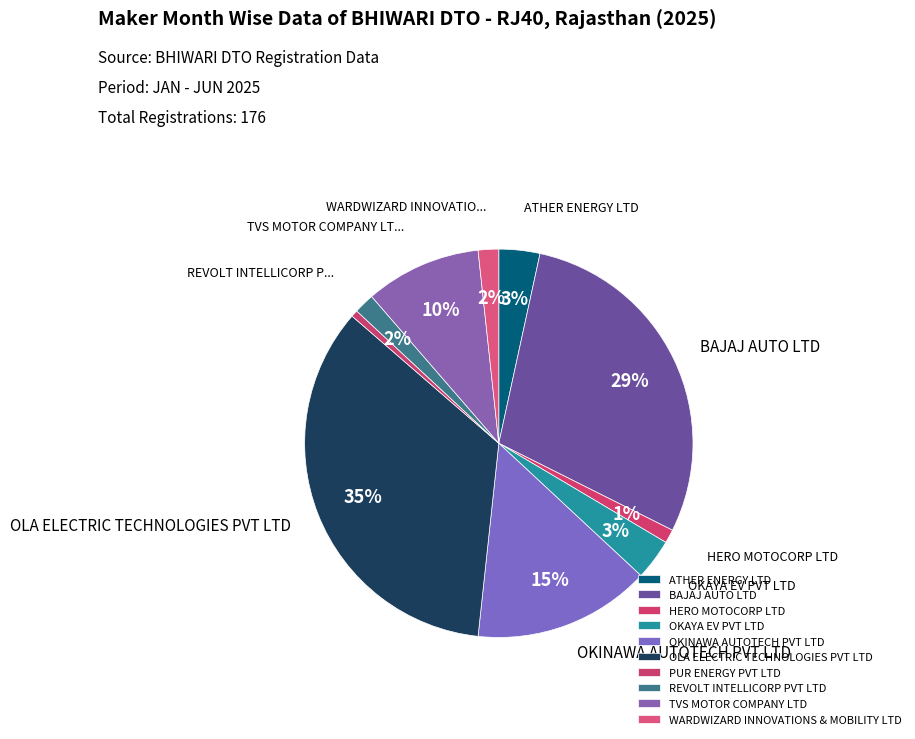

To the nearest percent, what is the difference between the BAJAJ AUTO LTD and PUR ENERGY PVT LTD slice percentages?

28%